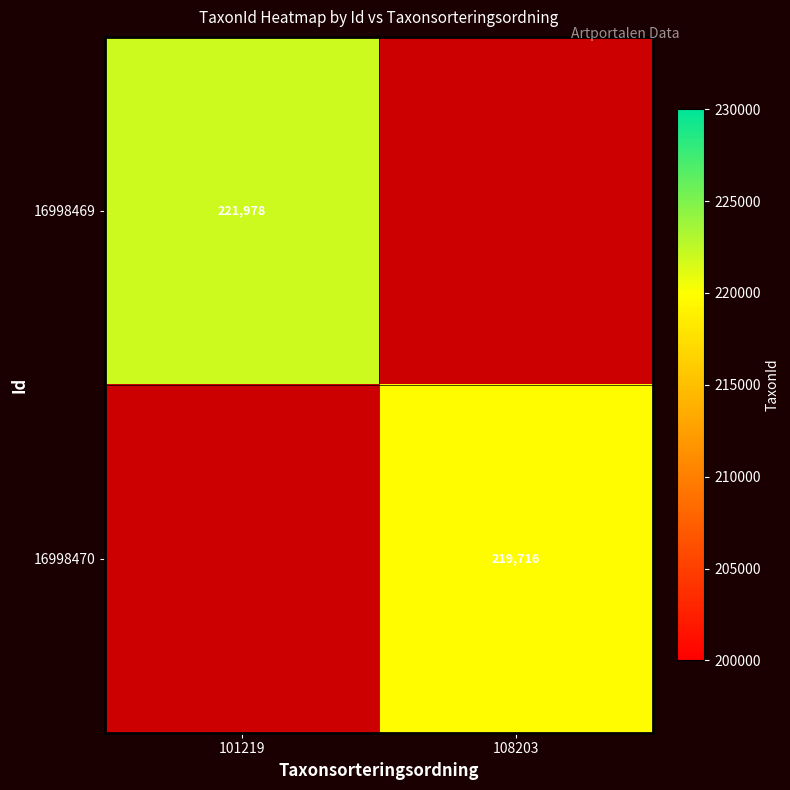

The 16998470 series shows 113493 at 108203. True or false?

False